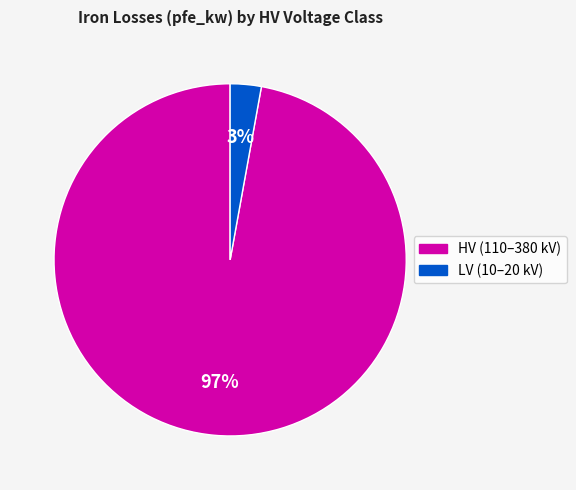

Is there a majority slice in this chart?

Yes